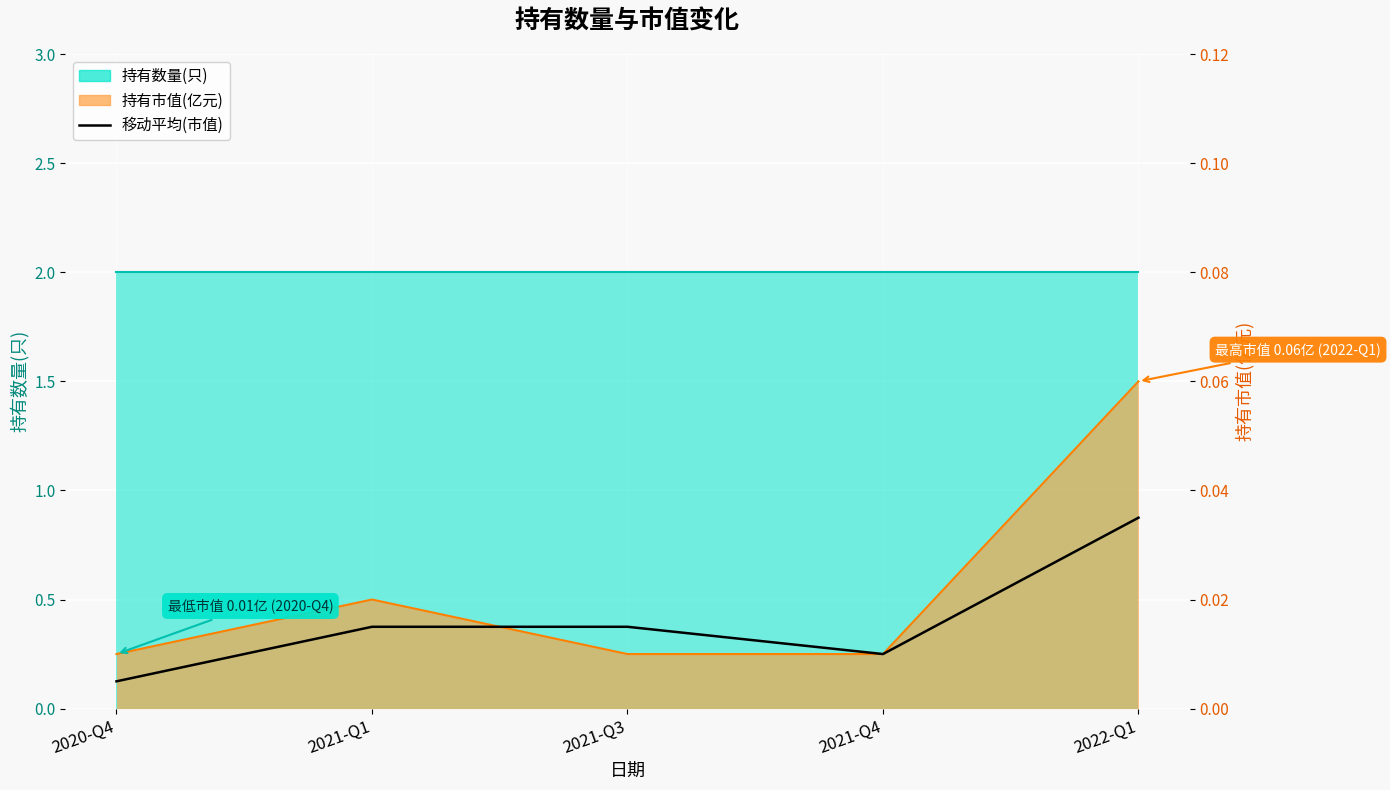

Rank the categories by value from highest to lowest.

2022-Q1, 2021-Q1, 2021-Q3, 2021-Q4, 2020-Q4